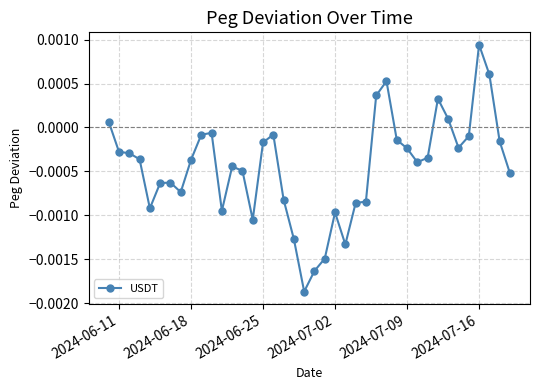

True or false: there are more than 0 points higher than both neighbors.

True